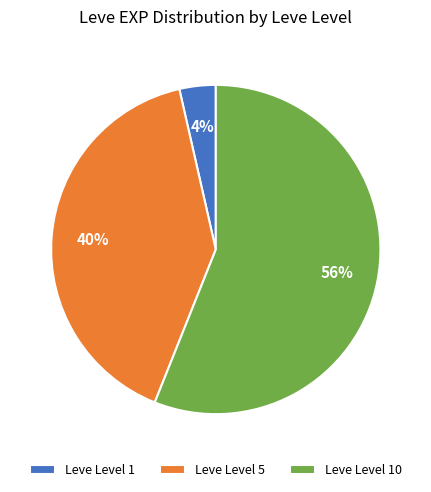

To the nearest percent, what is the average slice percentage?

33%